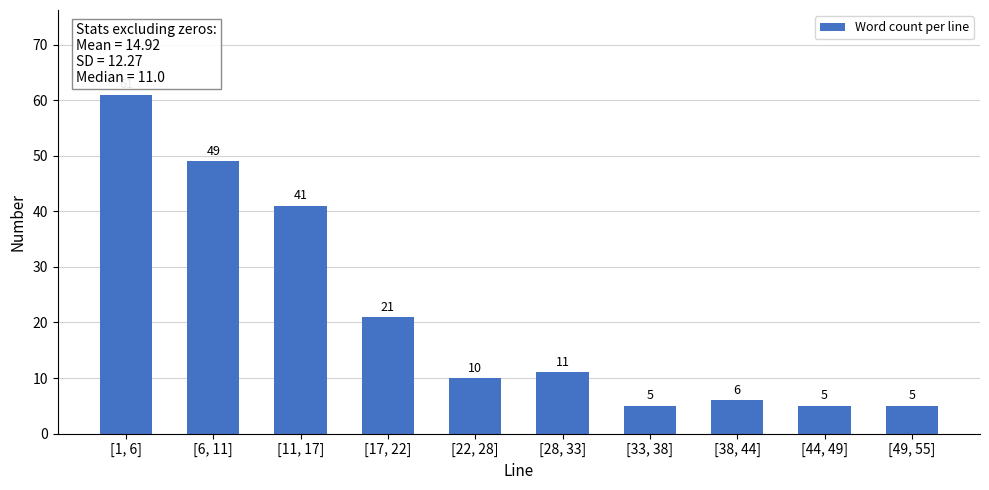

Reading right to left, list all the values displayed in this chart.

[49, 55]=5	[44, 49]=5	[38, 44]=6	[33, 38]=5	[28, 33]=11	[22, 28]=10	[17, 22]=21	[11, 17]=41	[6, 11]=49	[1, 6]=61